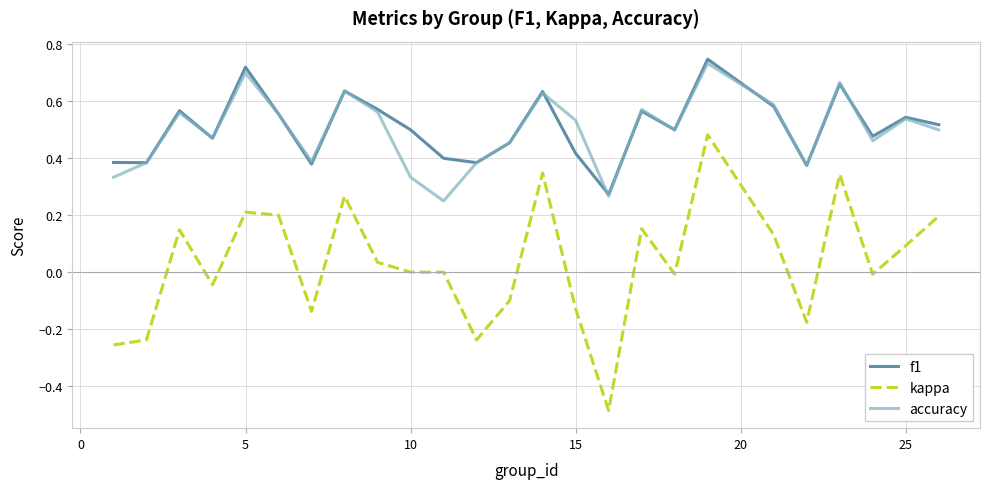

True or false: kappa and accuracy intersect in this chart.

False